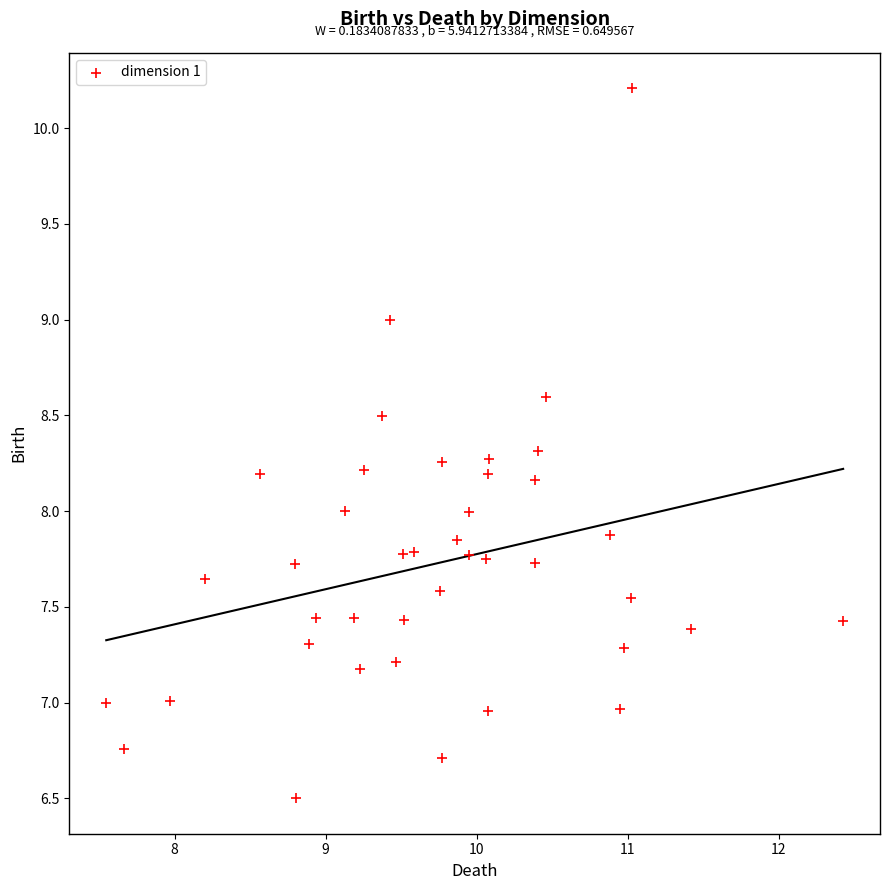

What is the range of X values (max minus min)?

4.9